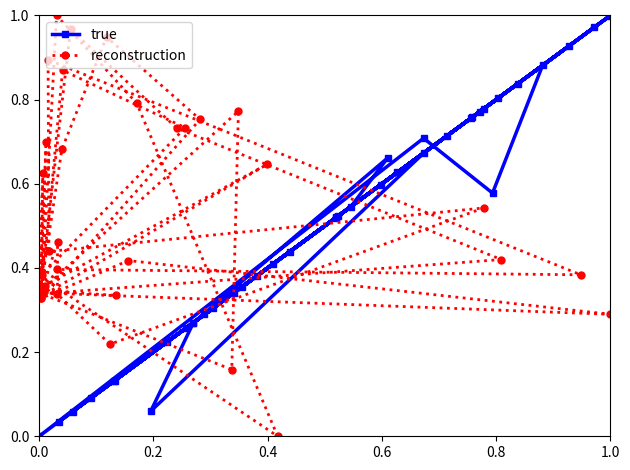

How many data points does each series have?

40